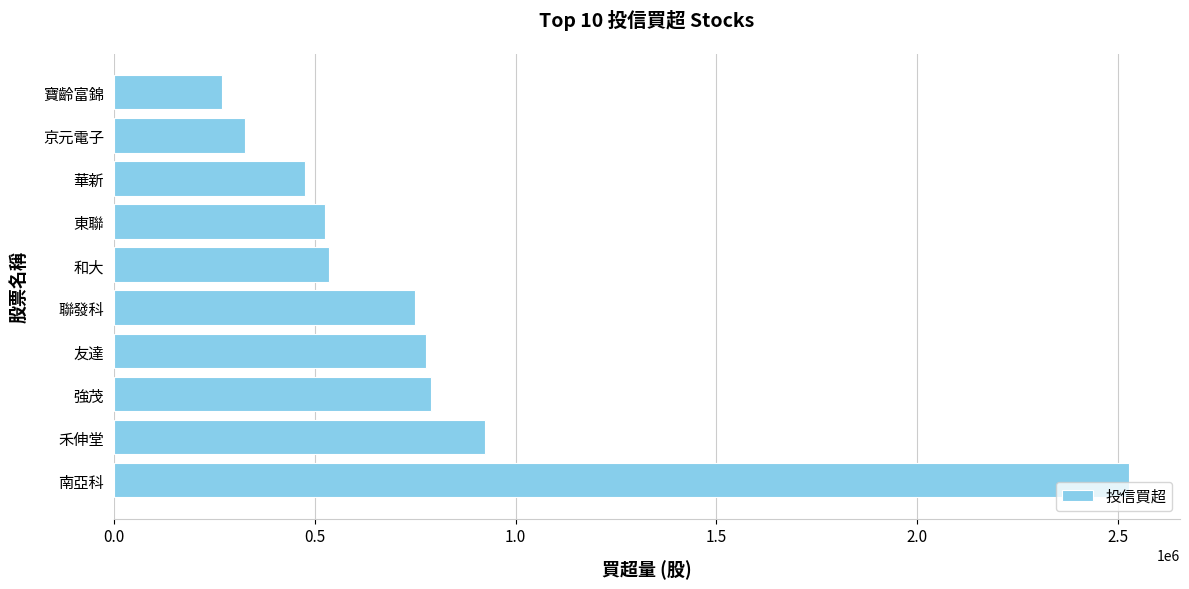

Where is the data nearest to the value 1398500?

禾伸堂